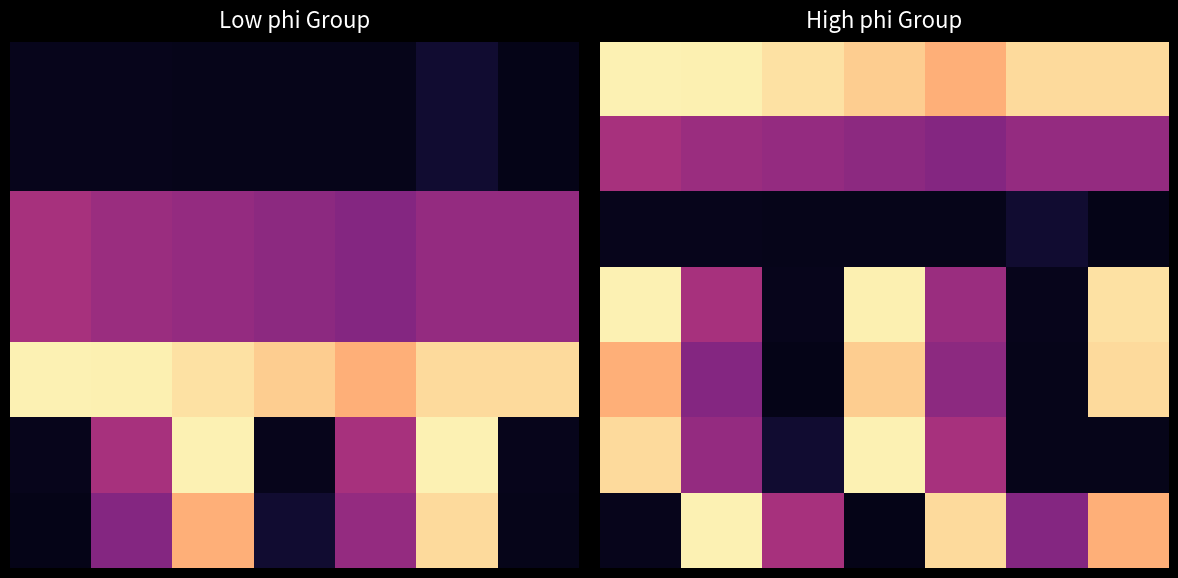

What is the highest value of the 1 series?

9.3